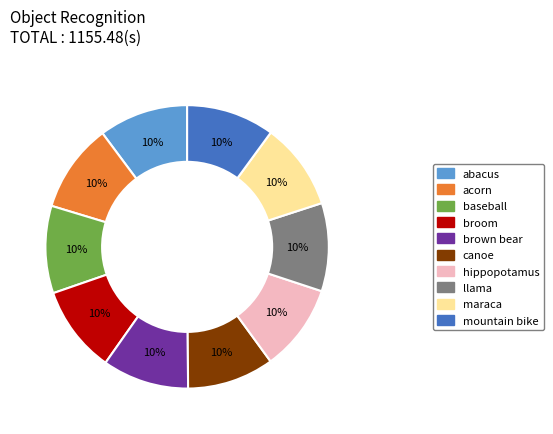

Is acorn the majority of the pie?

No